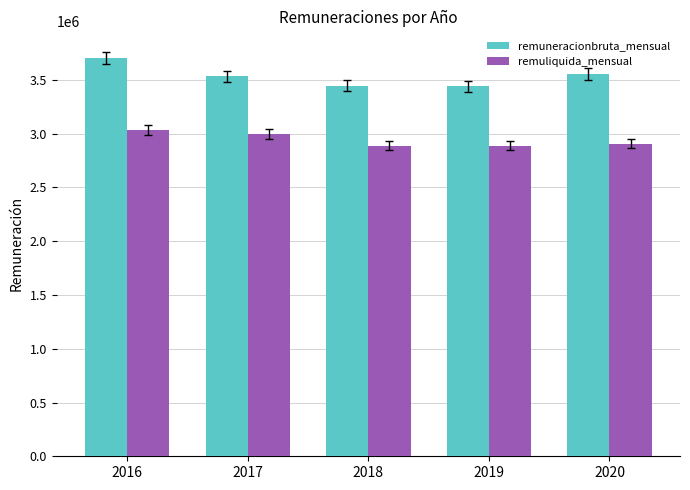

What is the spread (max minus min) of values at 2019?

554053